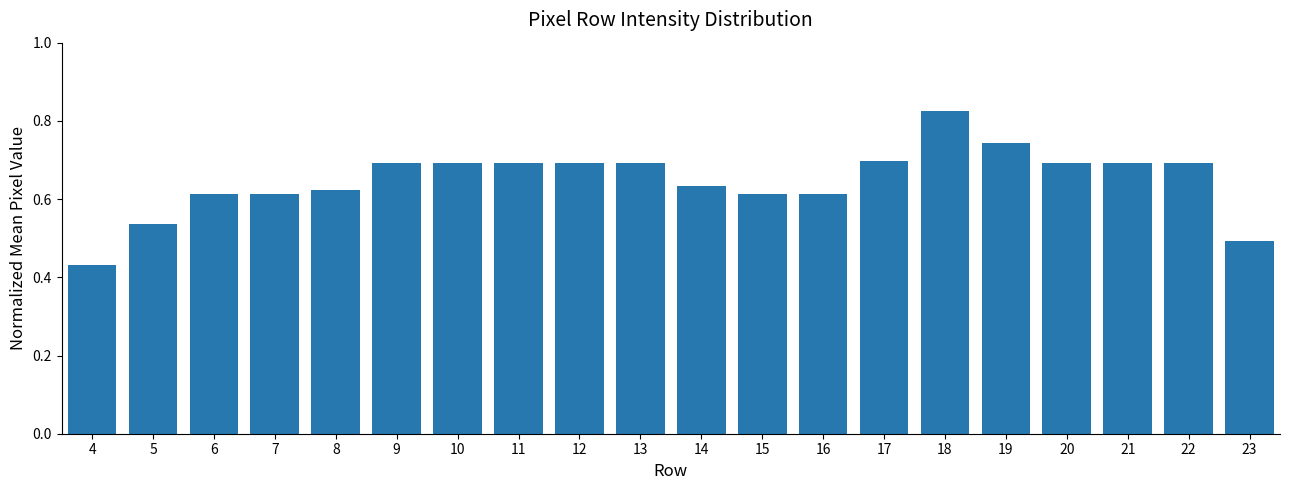

Which has a higher value, 23 or 10?

10